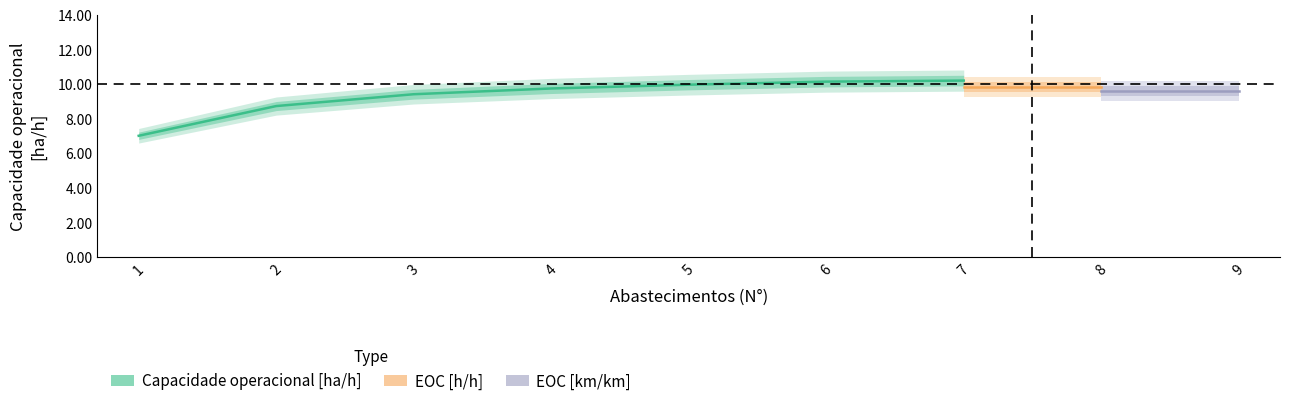

How many values in the Capacidade operacional [ha/h] series are below 9?

2